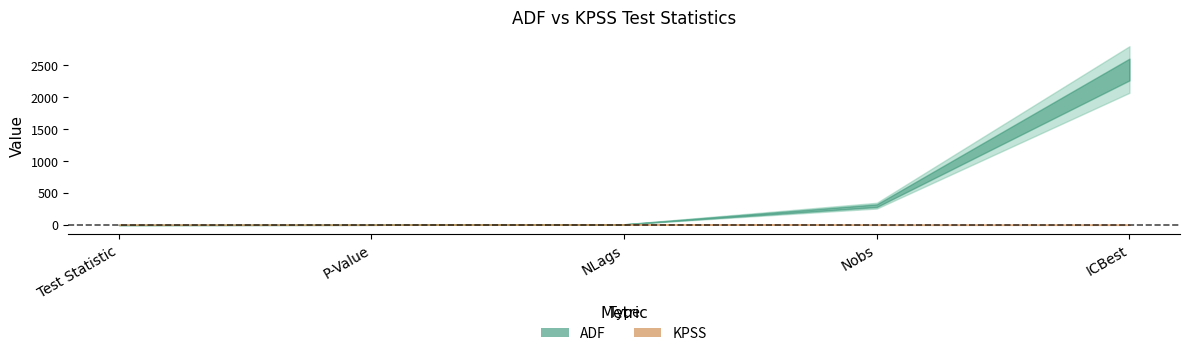

Between which two adjacent categories do KPSS and ADF first intersect?

P-Value and NLags